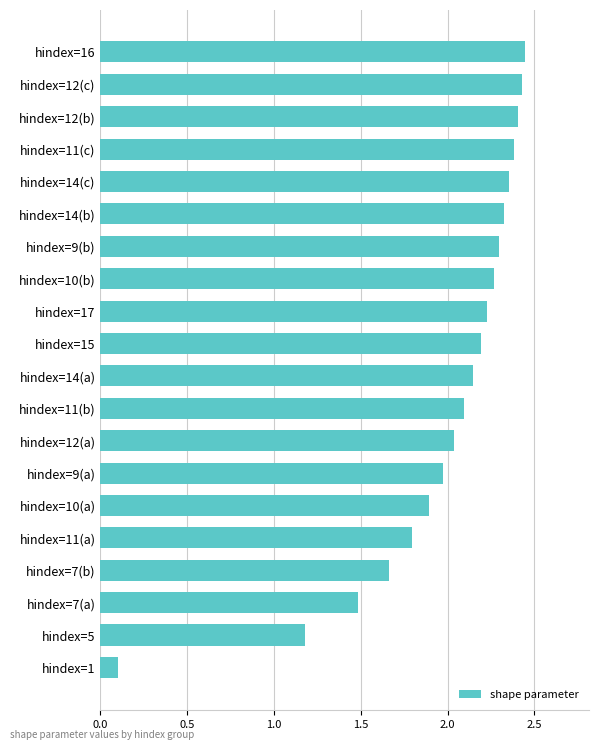

The chart shows a value of 3.1 at hindex=15. True or false?

False